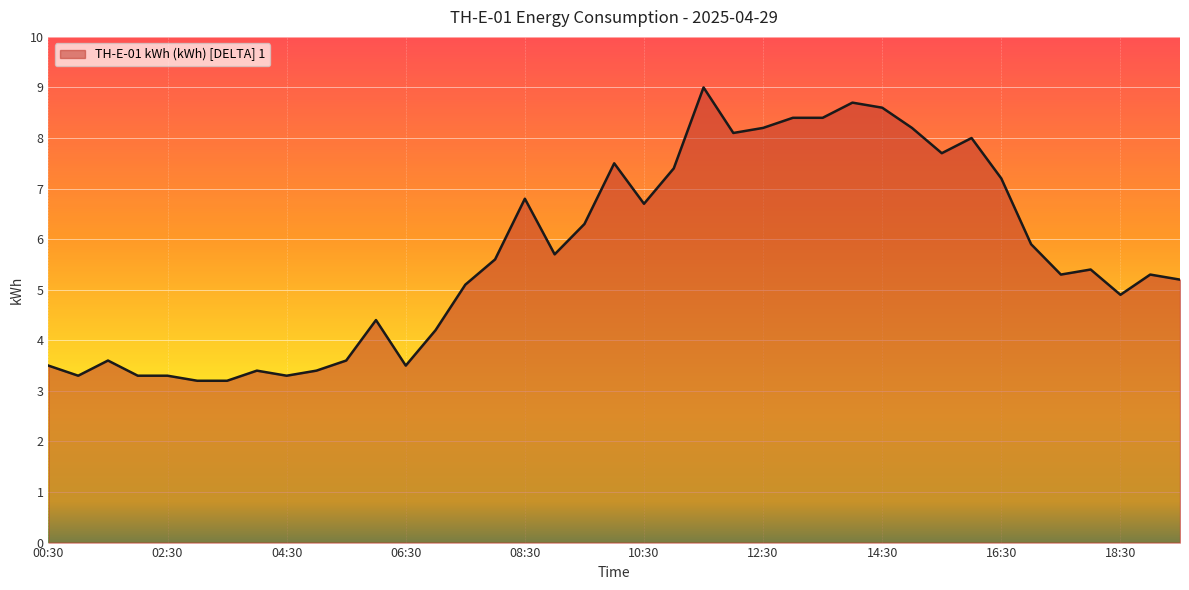

What is the maximum value shown in the chart?

9.0